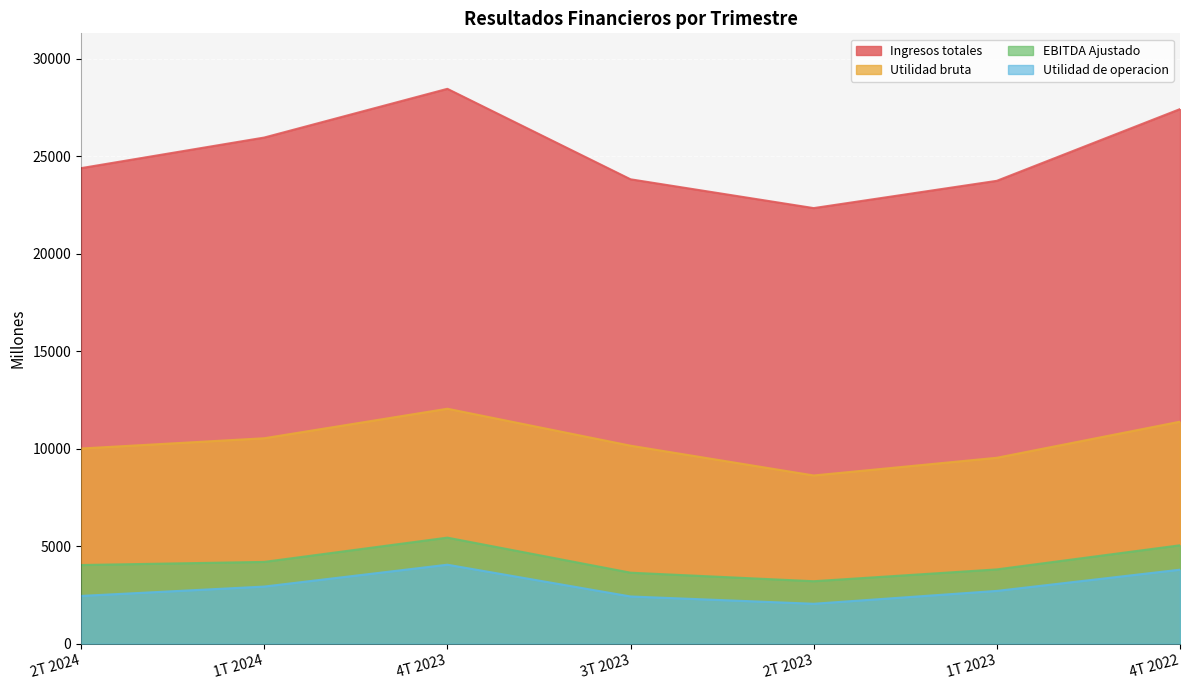

True or false: EBITDA Ajustado and Utilidad de operacion intersect in this chart.

False